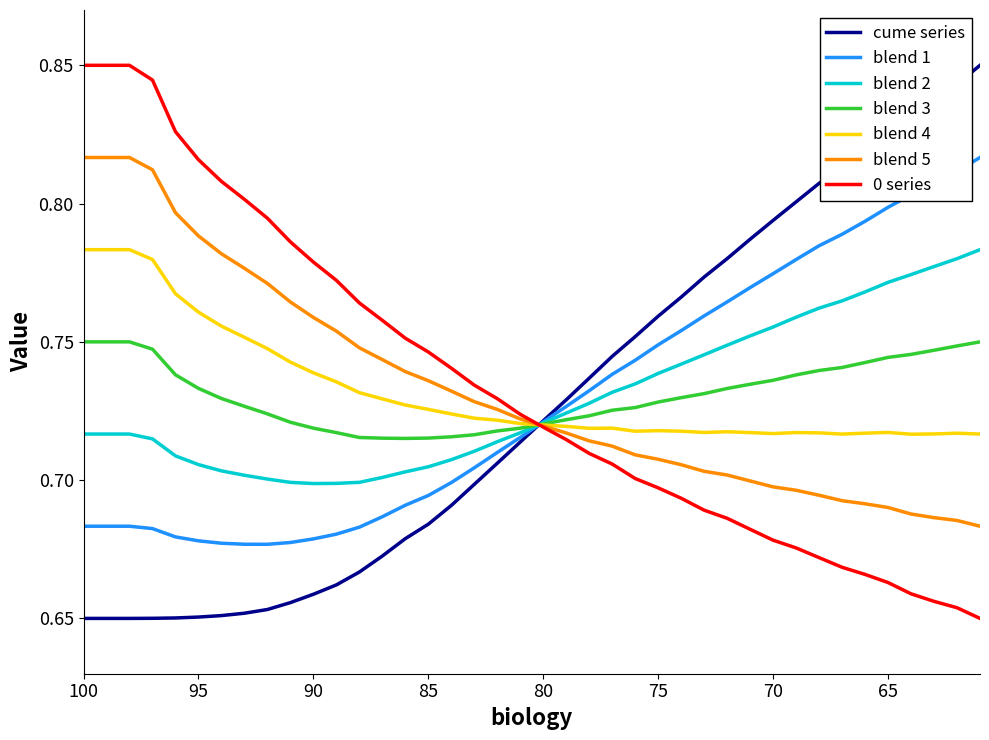

Is this an area chart (filled region under the line)?

No